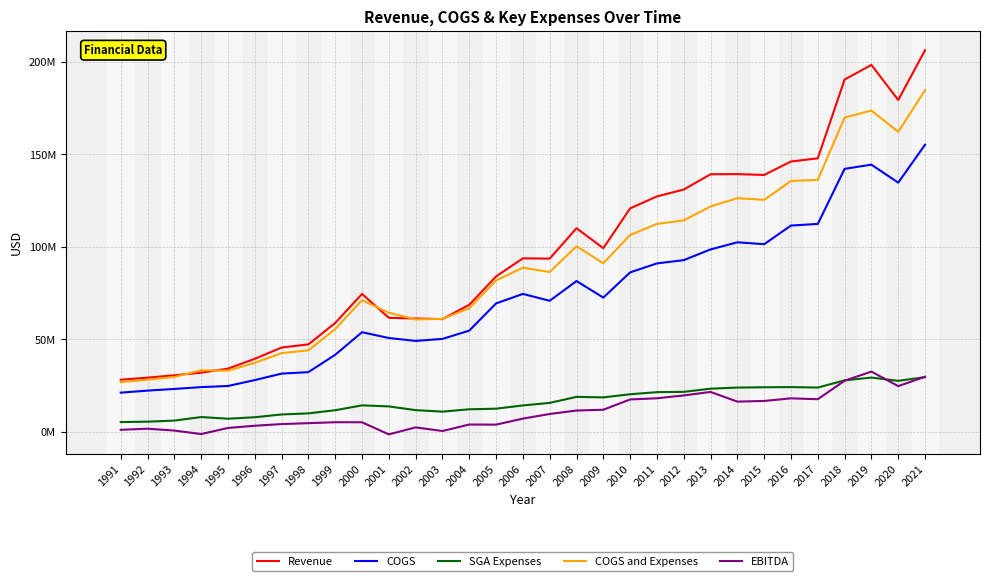

True or false: SGA Expenses and Revenue cross at least once.

False